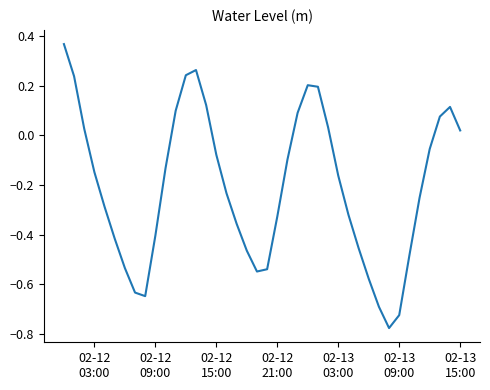

How many values are above zero?

14